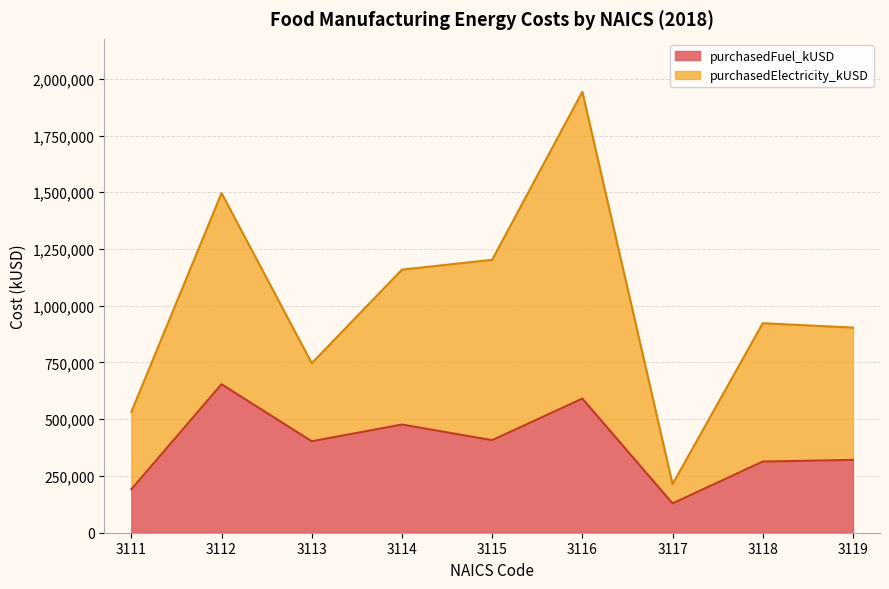

What is the minimum value for purchasedFuel_kUSD?

129106